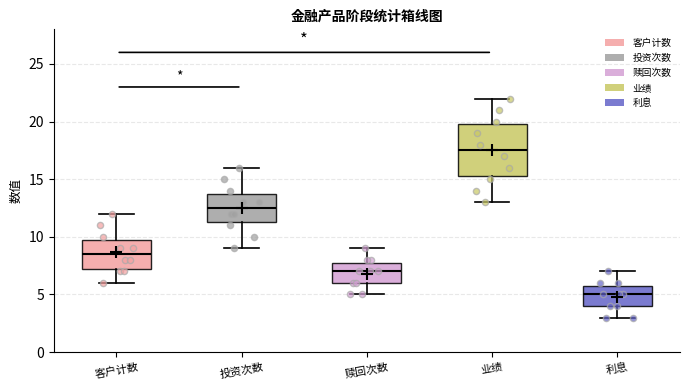

Reading left to right, read every box against the y-axis: the position of its median line, the range the box covers, and the ends of its whiskers. The values are not printed on the chart, so give them approximately, as read against the axis.

客户计数: median 8.5, box 7.5 to 10.0, whiskers 6.0 to 12.0
投资次数: median 12.5, box 11.5 to 14.0, whiskers 9.0 to 16.0
赎回次数: median 7.0, box 6.0 to 8.0, whiskers 5.0 to 9.0
业绩: median 17.5, box 15.5 to 20.0, whiskers 13.0 to 22.0
利息: median 5.0, box 4.0 to 6.0, whiskers 3.0 to 7.0